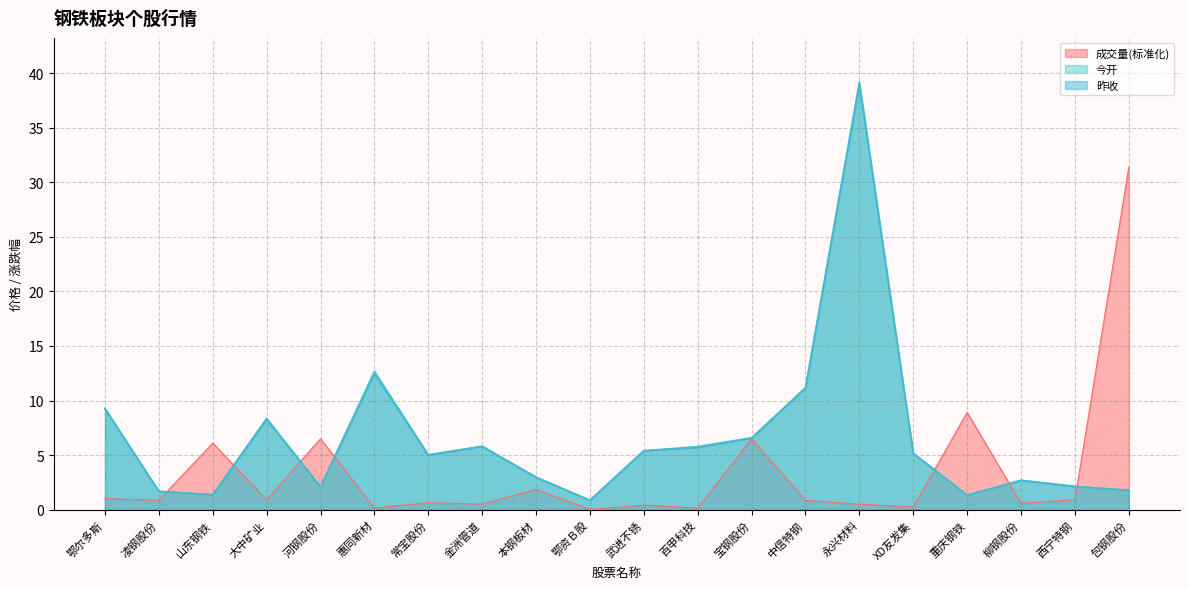

True or false: 昨收 has a value of 38.9 at 永兴材料.

True